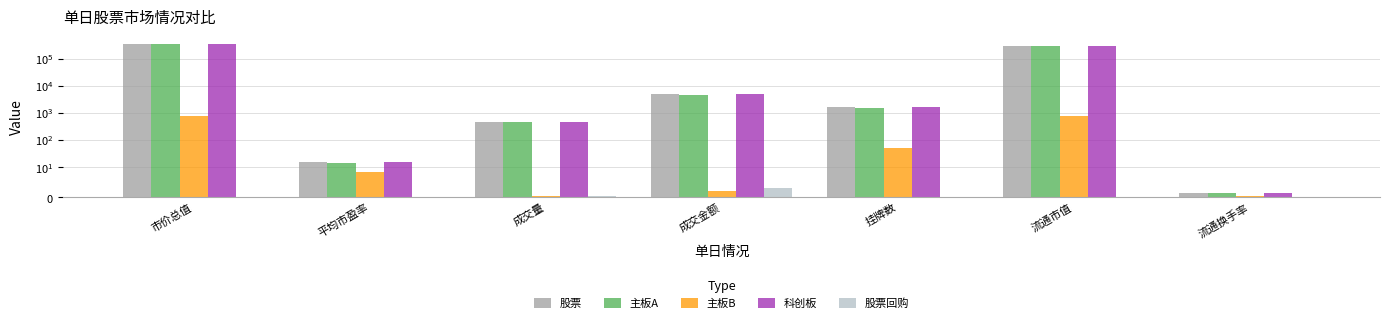

What is the minimum value for 股票?

1.3